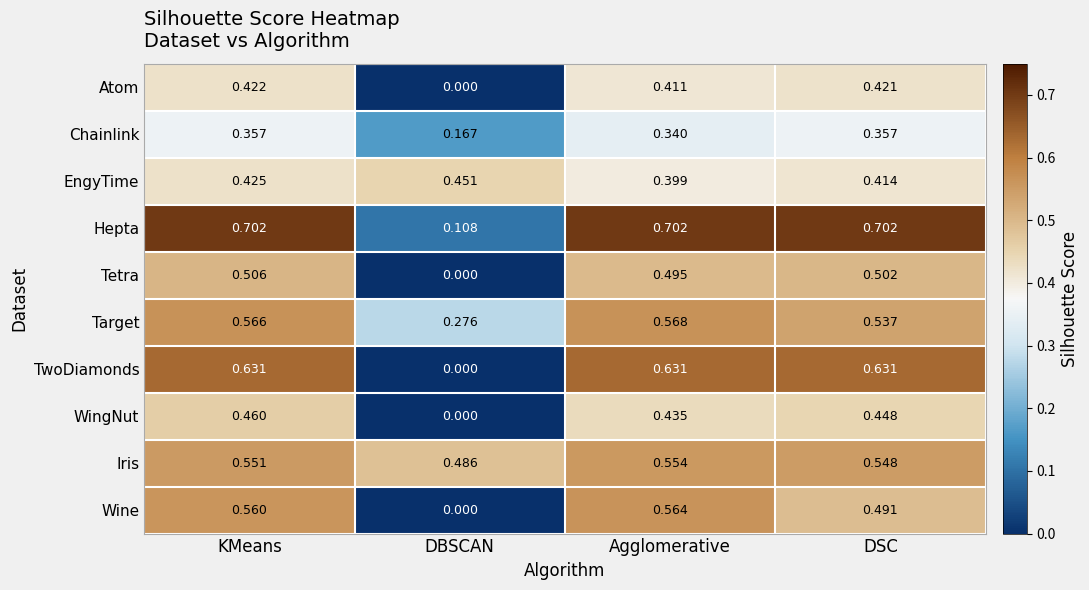

Which series changed the most between Agglomerative and DSC?

Wine